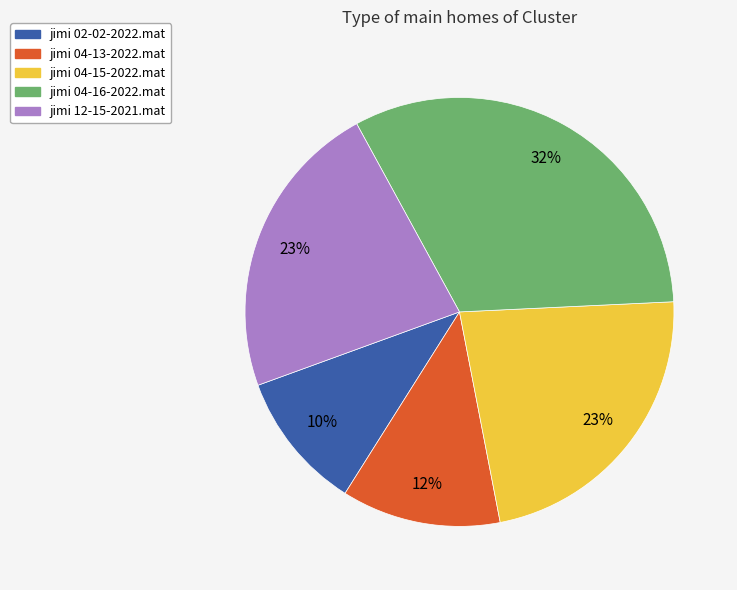

Between jimi 12-15-2021.mat and jimi 04-16-2022.mat, which is larger?

jimi 04-16-2022.mat